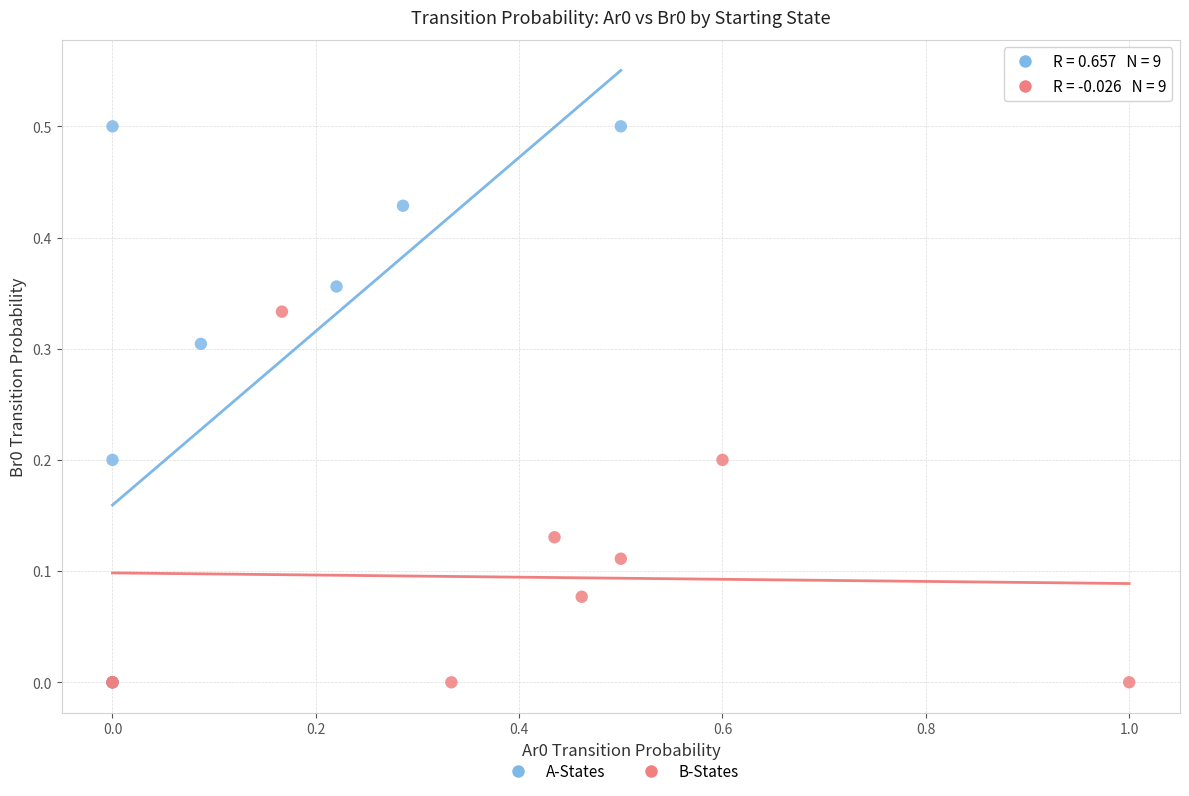

Which series reaches the maximum Y coordinate?

A-States